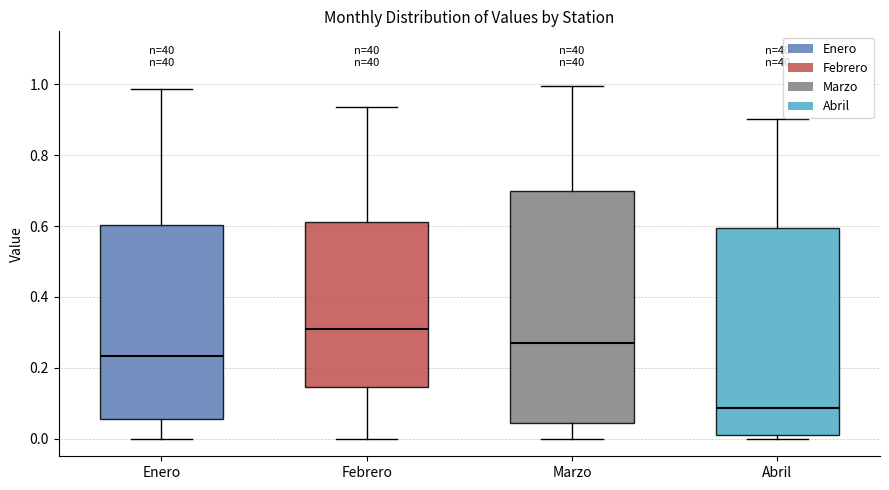

Reading left to right, transcribe this box plot: for each box, give where its median line is, the range the box spans, and where its two whiskers end, as read against the y-axis. The values are not printed on the chart, so give them approximately, as read against the axis.

Enero: median 0.24, box 0.06 to 0.60, whiskers 0.00 to 0.98
Febrero: median 0.32, box 0.14 to 0.62, whiskers 0.00 to 0.94
Marzo: median 0.26, box 0.04 to 0.70, whiskers 0.00 to 1.00
Abril: median 0.08, box 0.02 to 0.60, whiskers 0.00 to 0.90